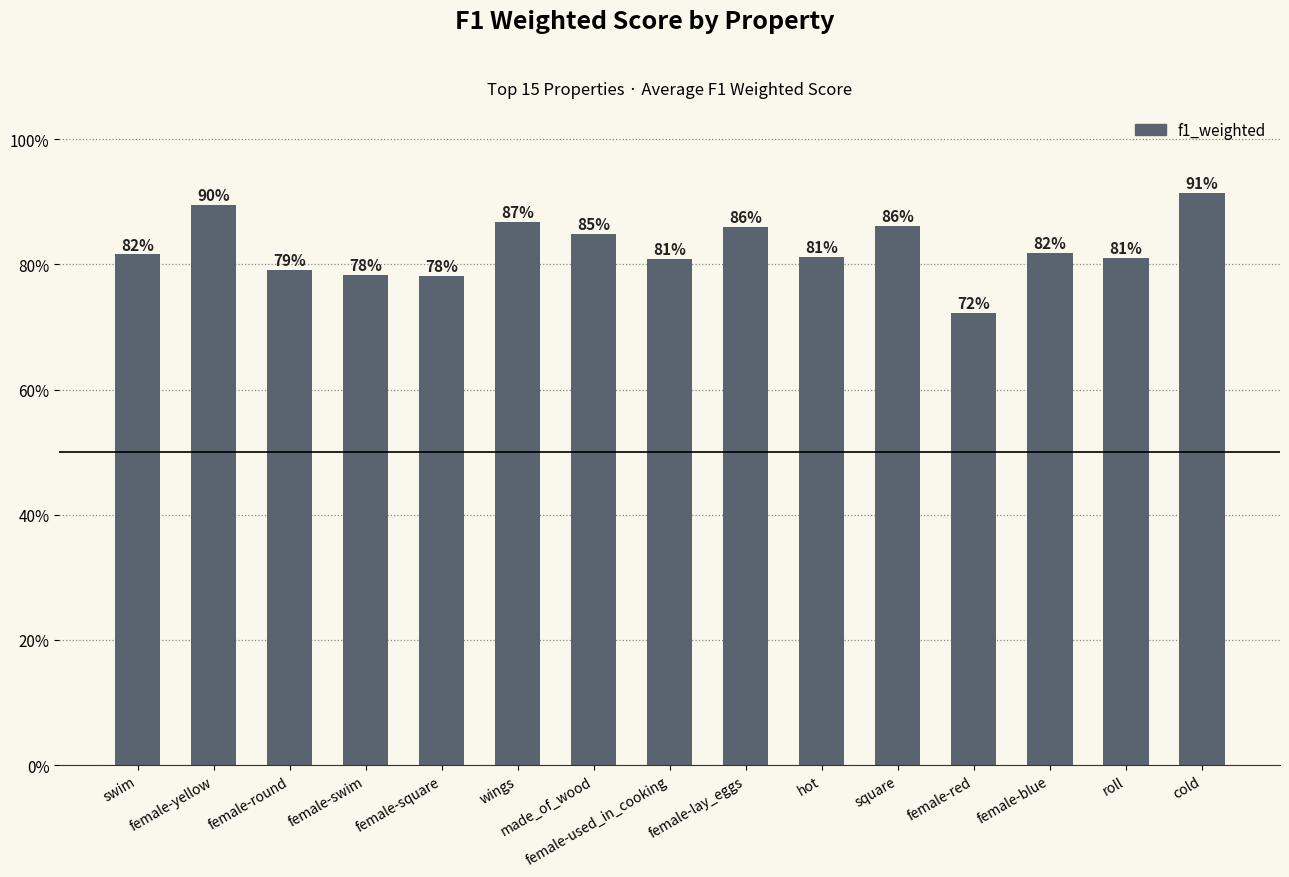

What is the smallest value displayed?

0.7